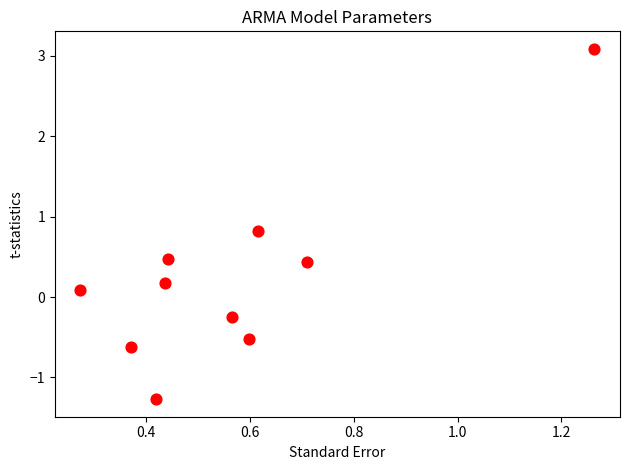

What is the average X value?

0.6